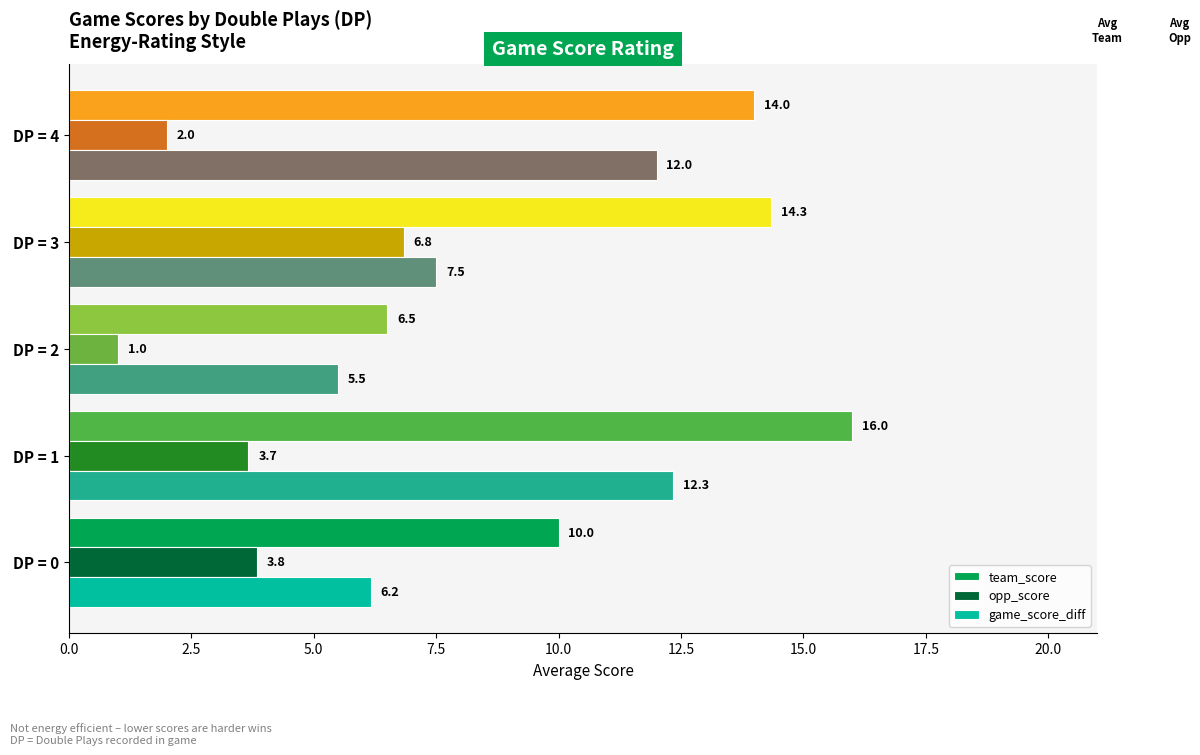

What is the lowest value of the opp_score series?

1.0